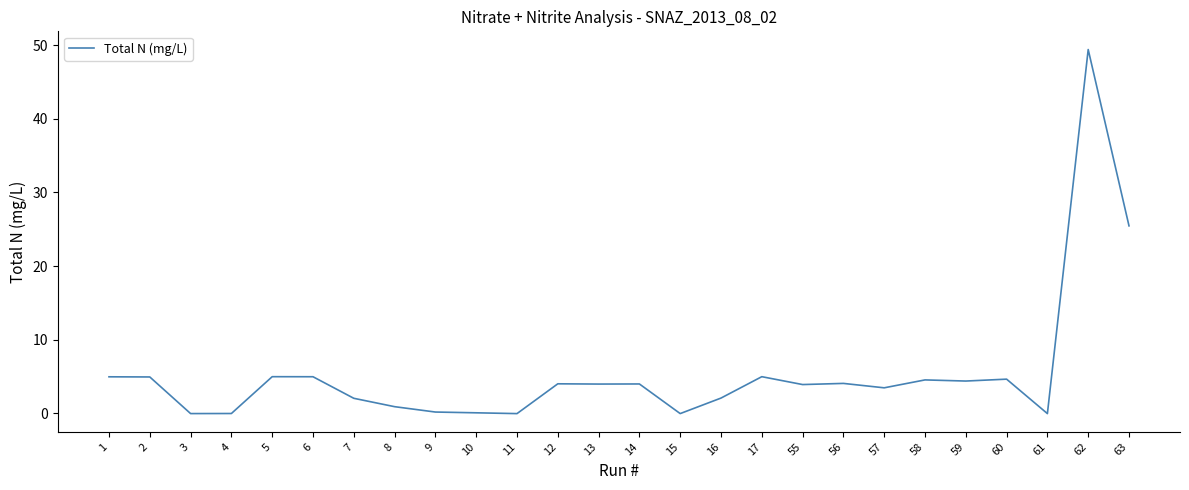

Is this an area chart (filled region under the line)?

No